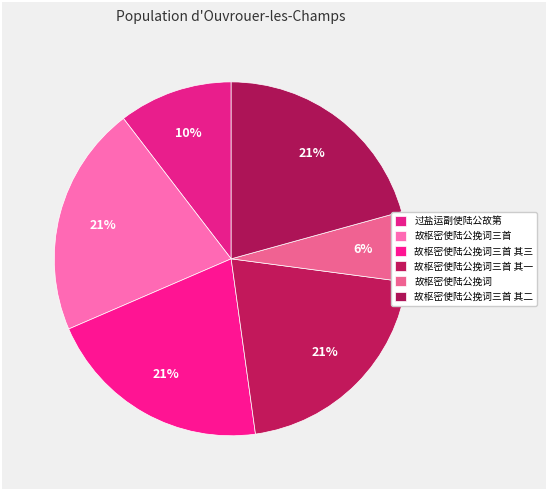

How many slices are in this pie chart?

6